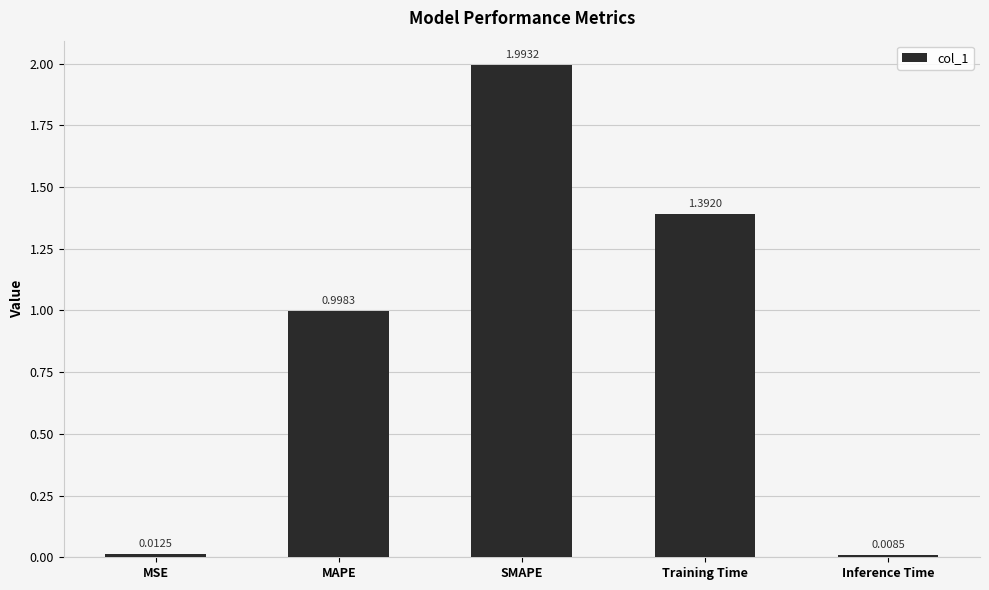

Rank the categories by value from lowest to highest.

Inference Time, MSE, MAPE, Training Time, SMAPE